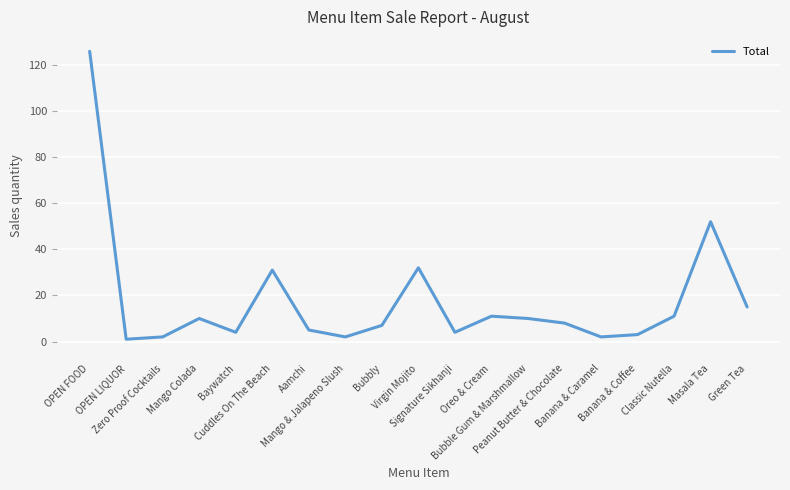

True or false: the data shows 21 at Green Tea.

False